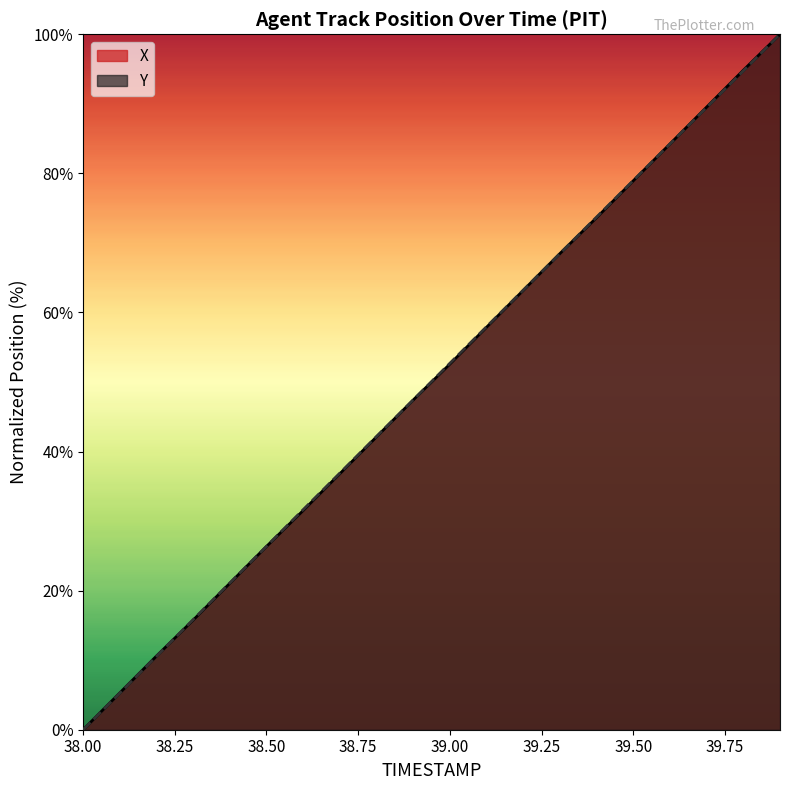

At which category is the sum across all series the highest?

39.9